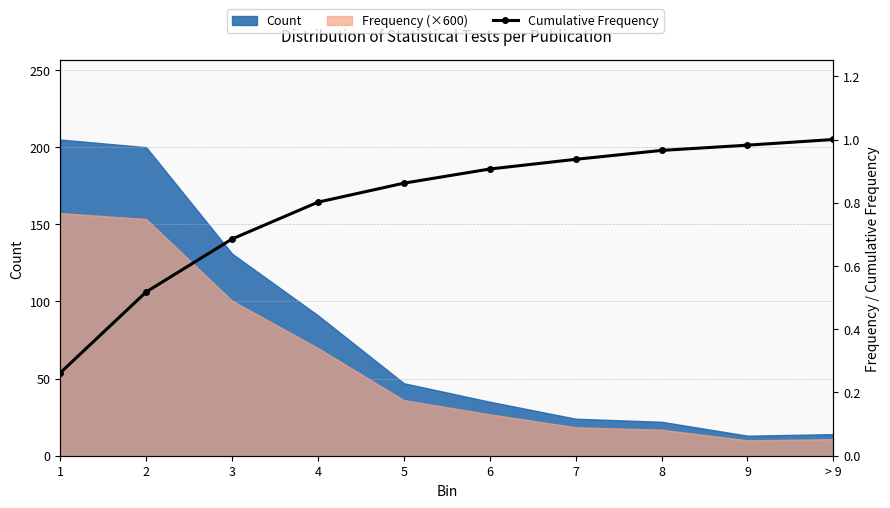

Reading right to left, list all the values displayed in this chart.

> 9=1.0	9=1.0	8=1.0	7=0.9	6=0.9	5=0.9	4=0.8	3=0.7	2=0.5	1=0.3